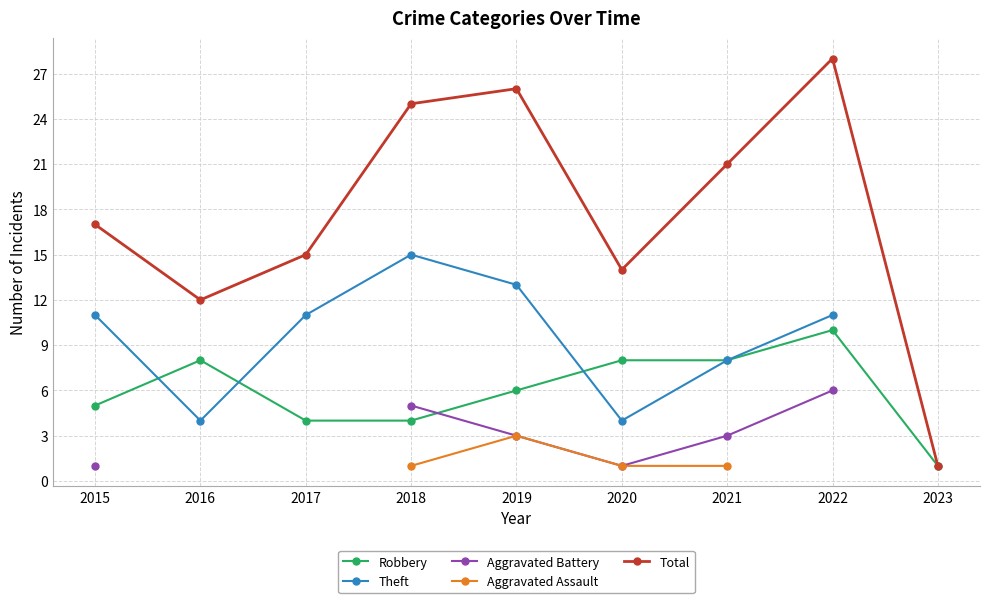

True or false: Theft and Aggravated Assault cross at least once.

False